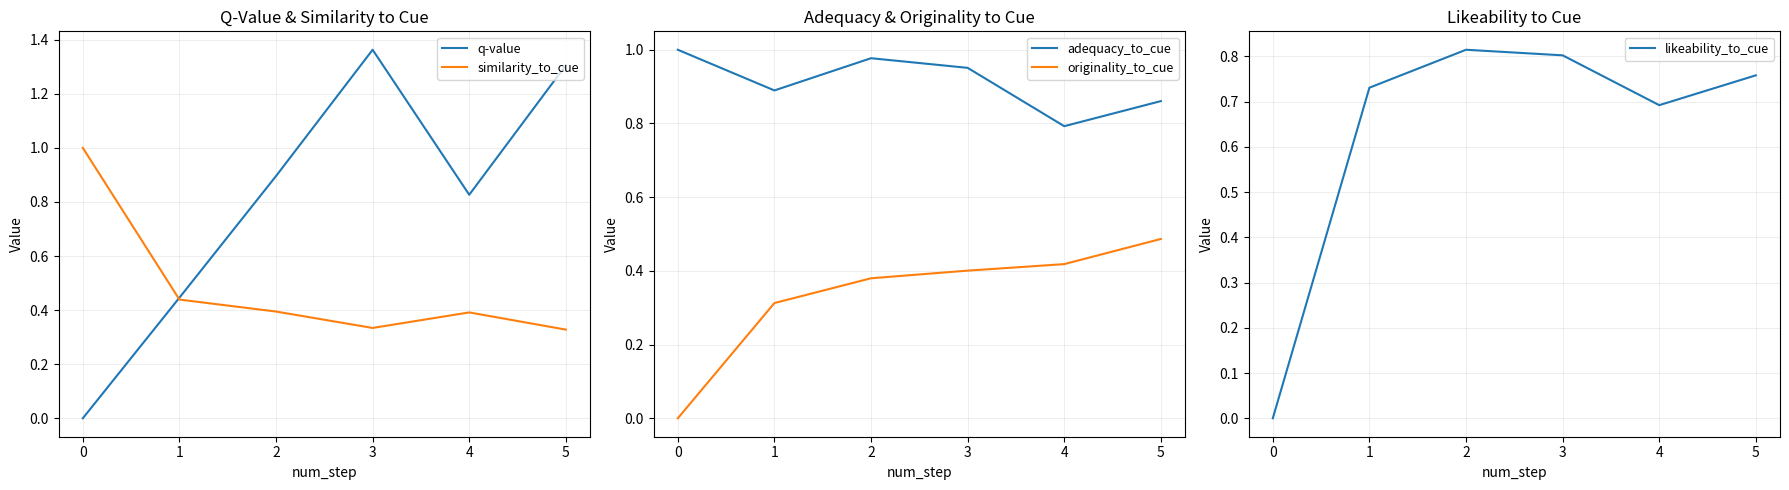

Is the value of q-value at 4 greater than the value of similarity_to_cue at 4?

Yes